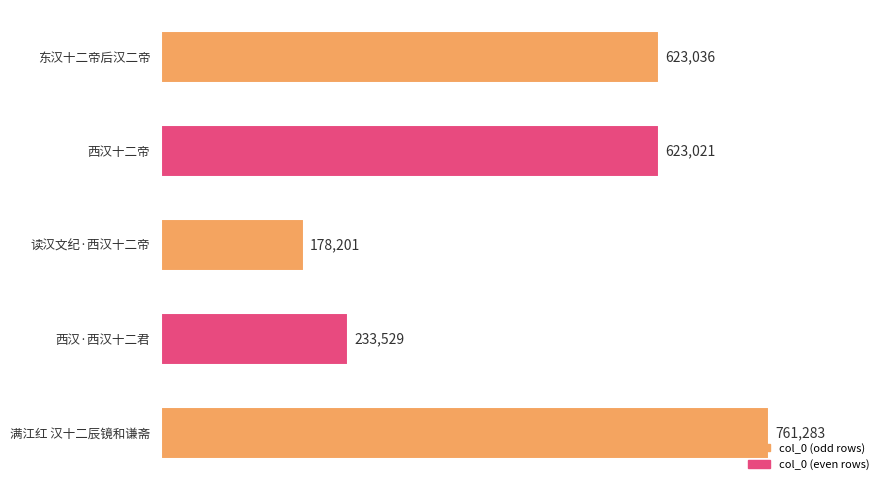

What is the value of the 4th bar from the top?

233529